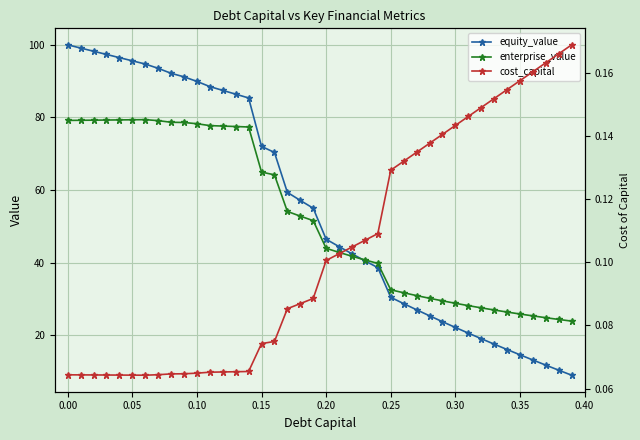

What is the lowest value of the enterprise_value series?

23.9